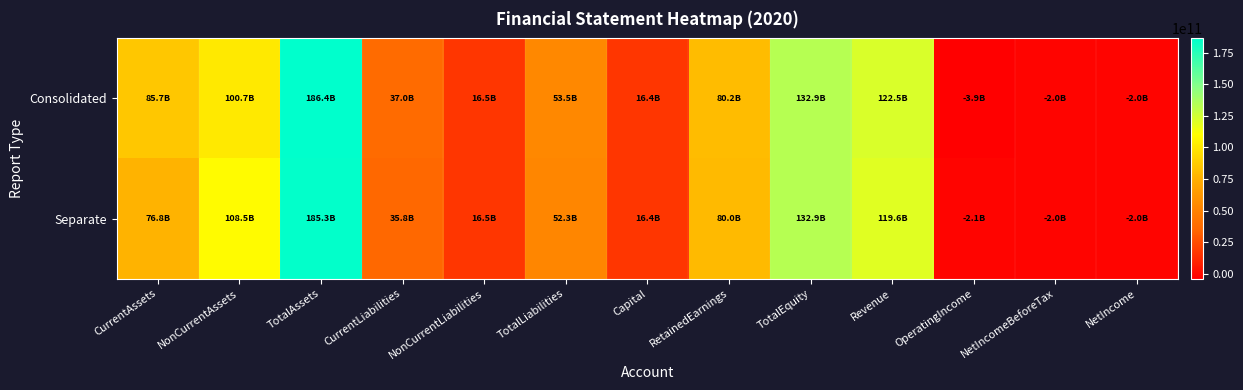

What is the difference between the highest and lowest values at NetIncomeBeforeTax?

944040